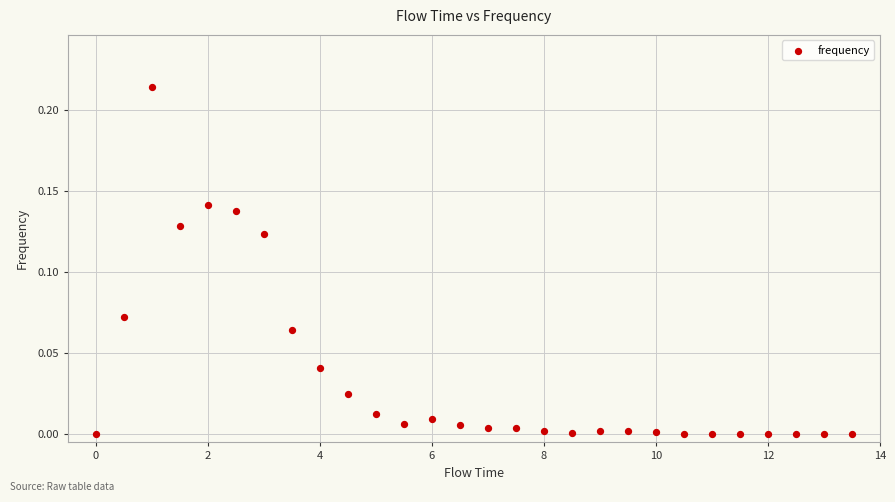

What is the range of X values (max minus min)?

13.5